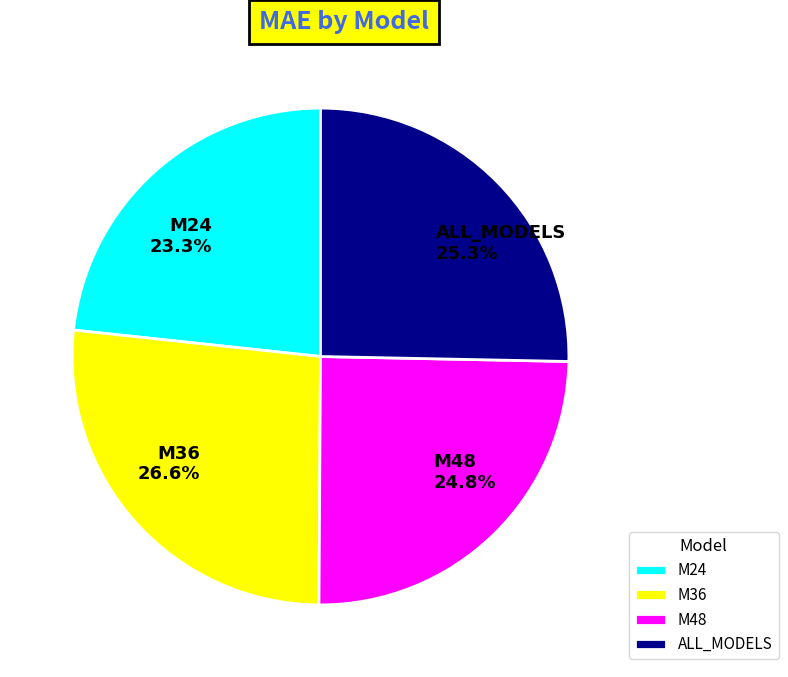

What percentage is the M24 slice, to the nearest percent?

23%